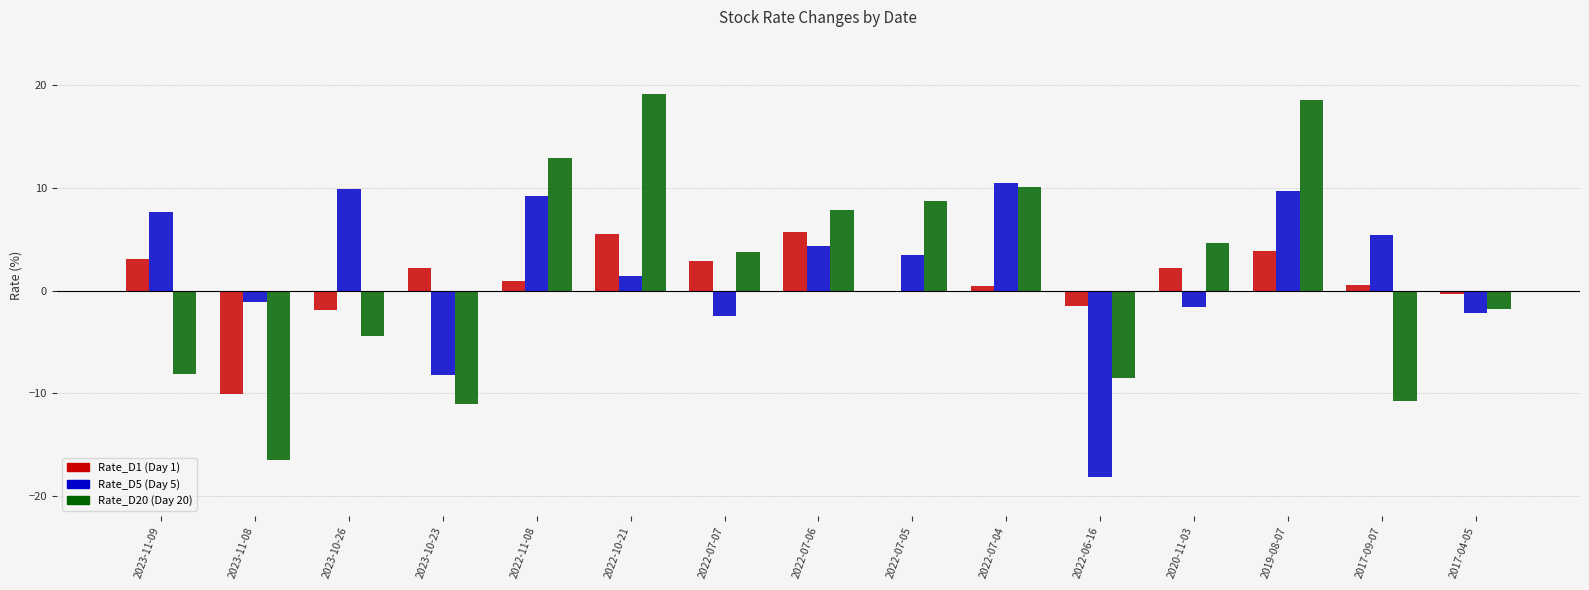

What is the maximum value shown in the chart?

19.2